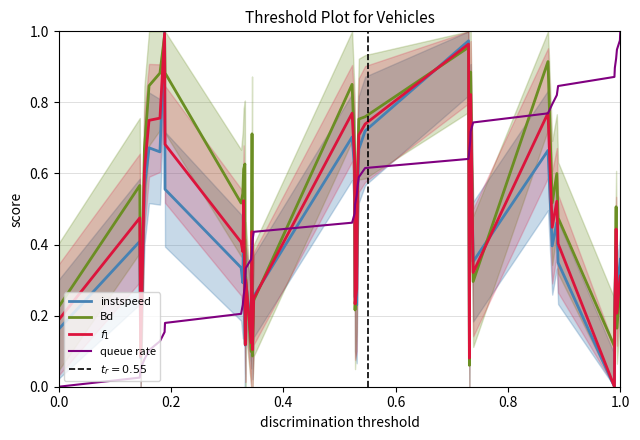

Which series has the widest spread of values?

instspeed